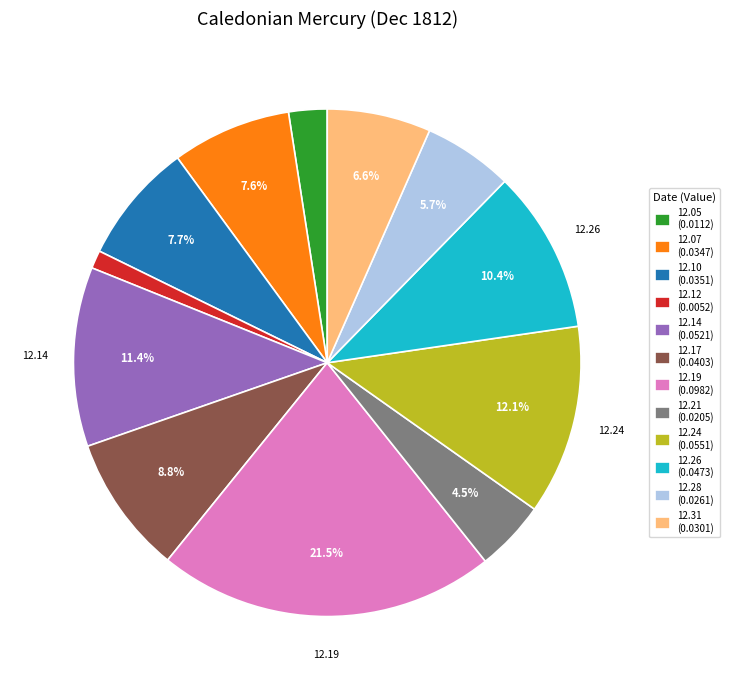

Do 12.17 (0.0403) and 12.21 (0.0205) together represent more than half of the pie?

No